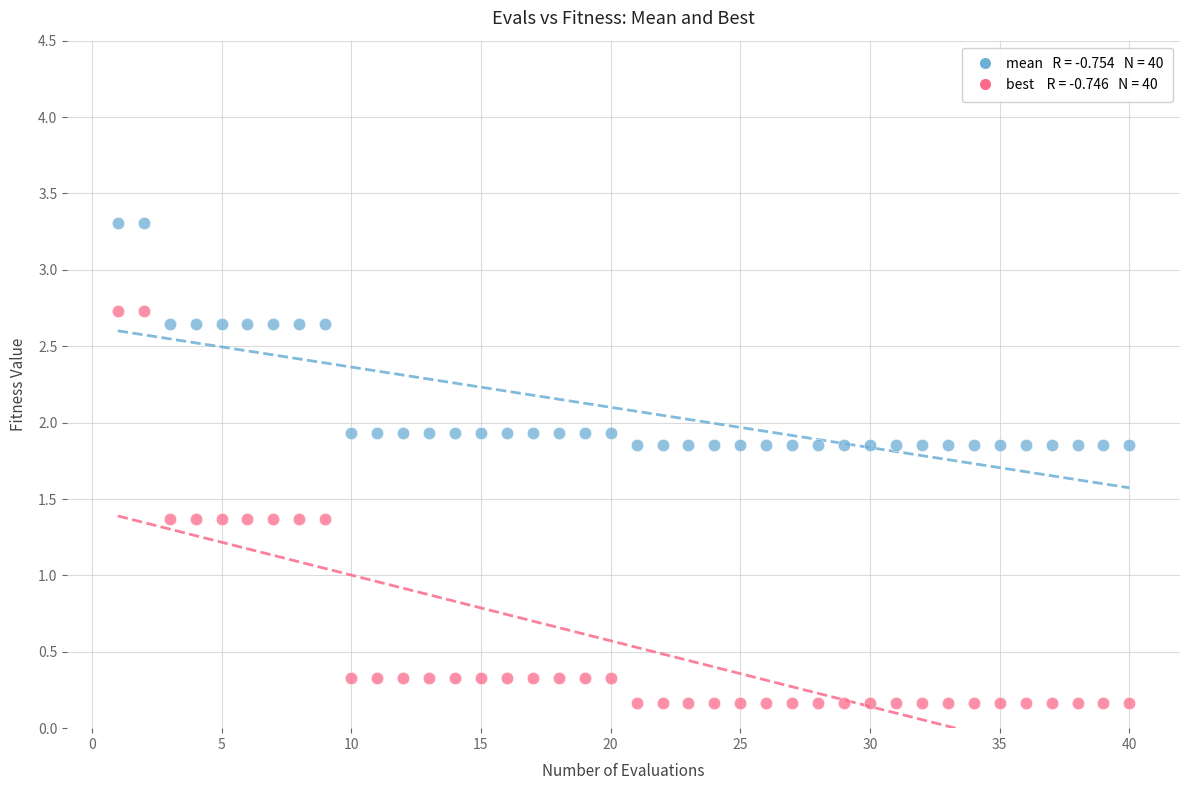

Across all data points, what is the range of Y values (max minus min)?

3.1